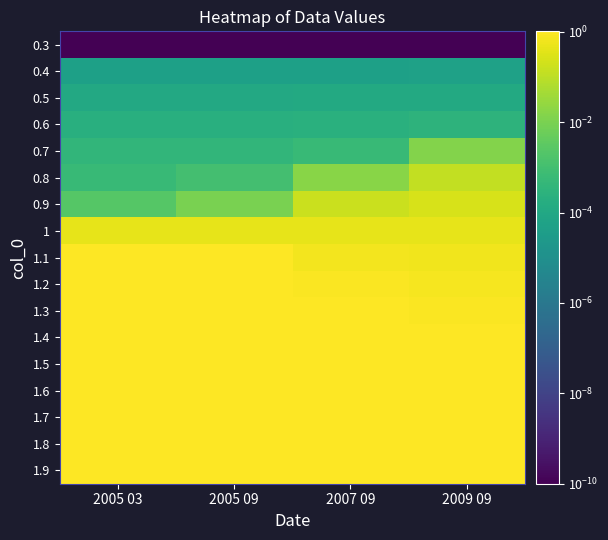

Between 2005 03 and 2007 09, which is larger?

2005 03